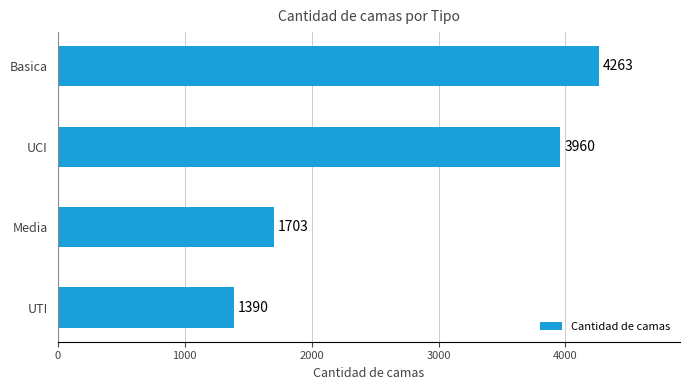

How many bars are there in total?

4